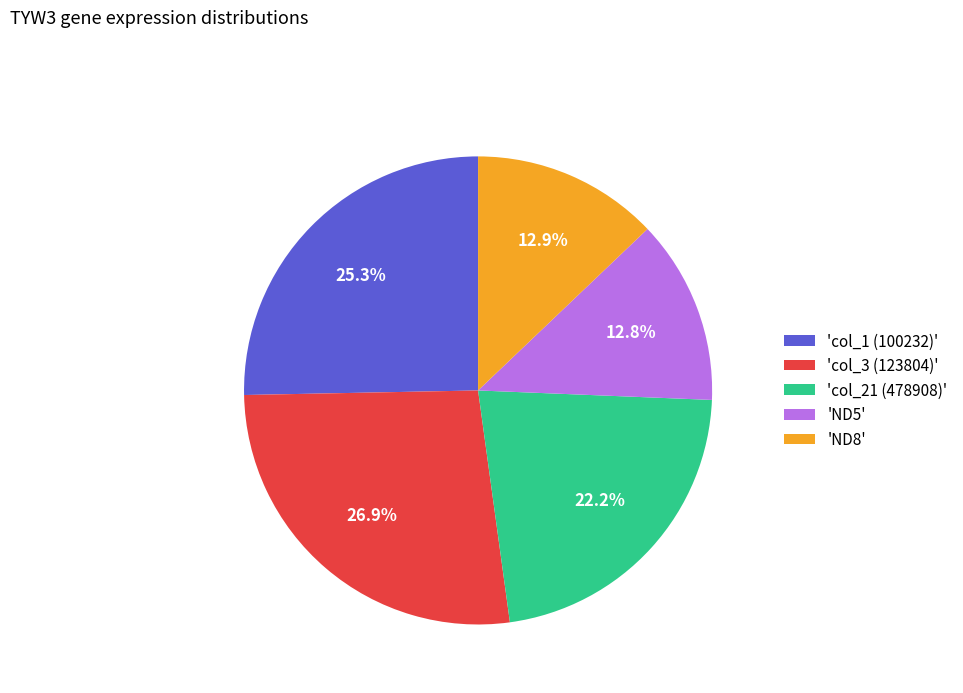

Is there a majority slice in this chart?

No